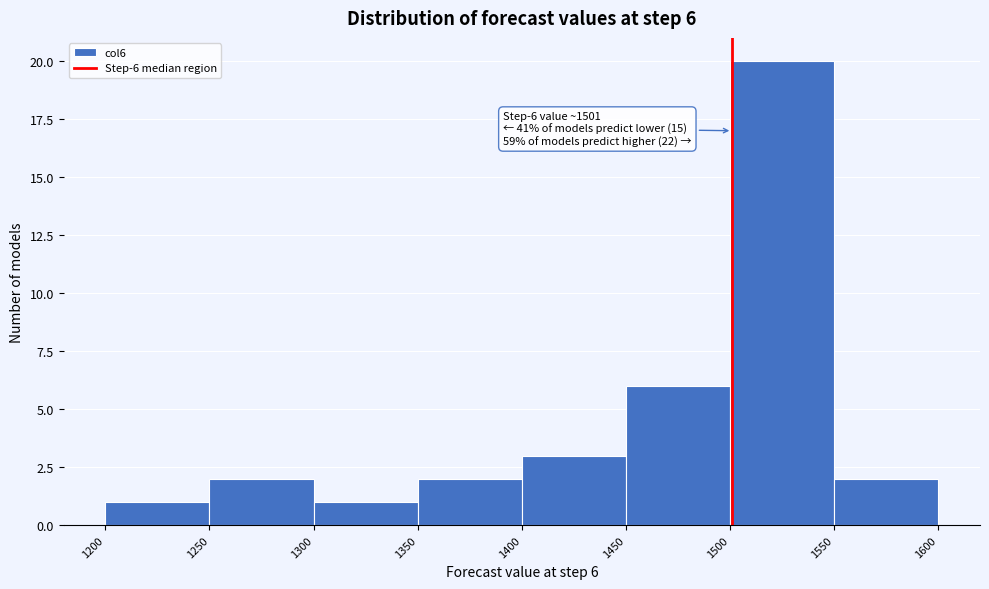

Over which range of the x-axis is the bar tallest?

1500 to 1550